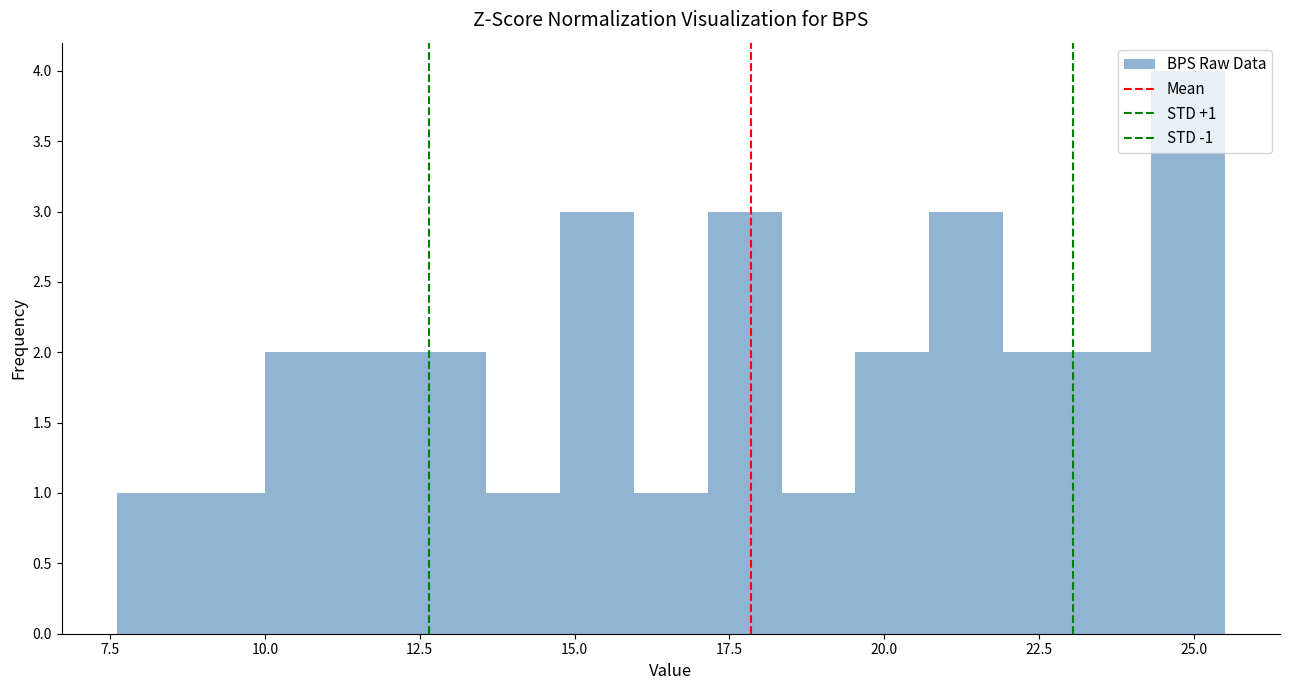

Read against the x-axis, roughly where is the centre of the tallest bar?

25.0